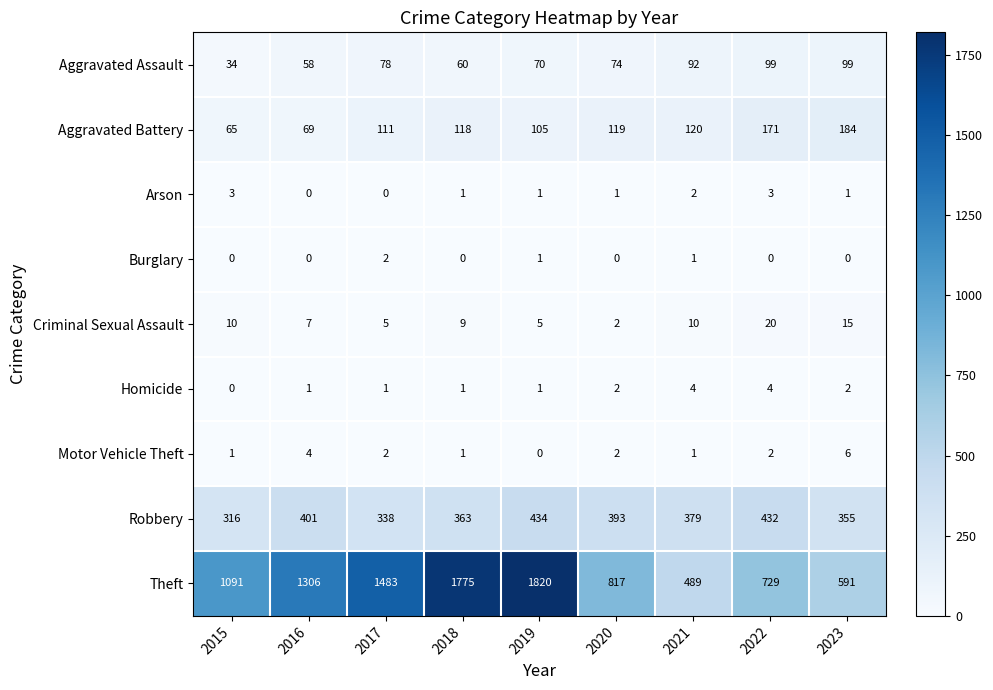

Which series has the largest total across all categories?

Theft